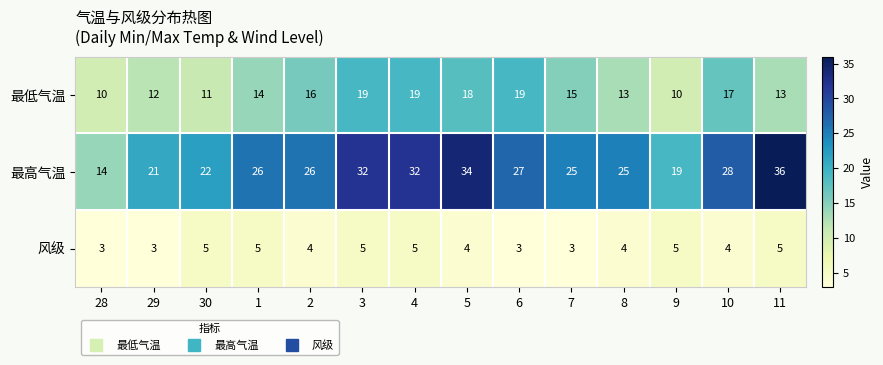

Which series changed the most between 1 and 11?

最高气温